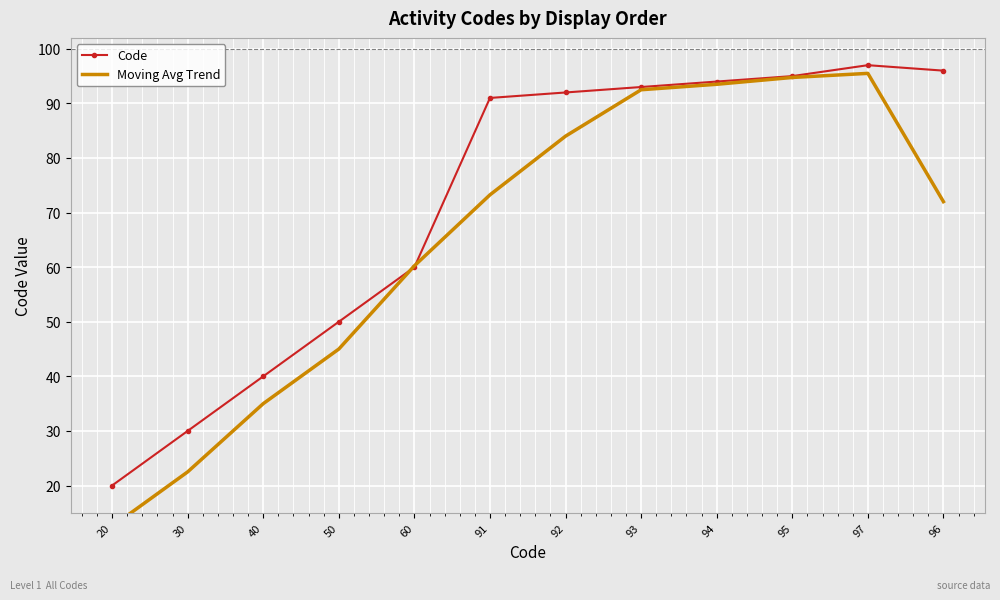

How many series are shown in this chart?

2